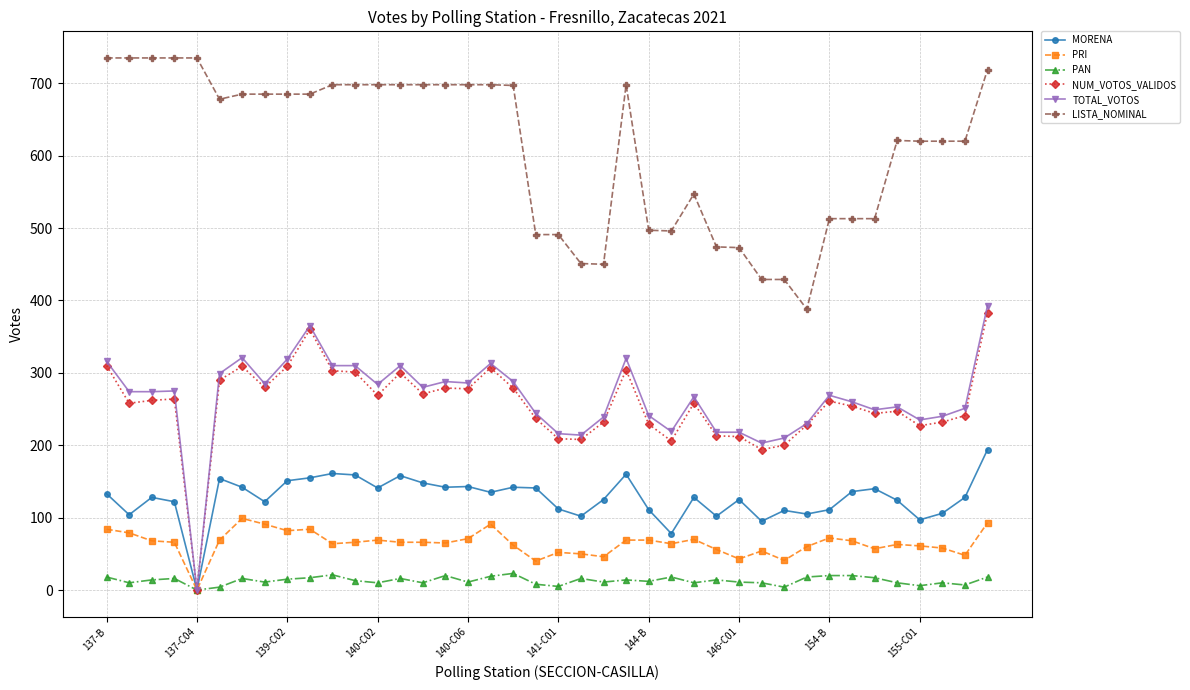

Which series has the largest total across all categories?

LISTA_NOMINAL